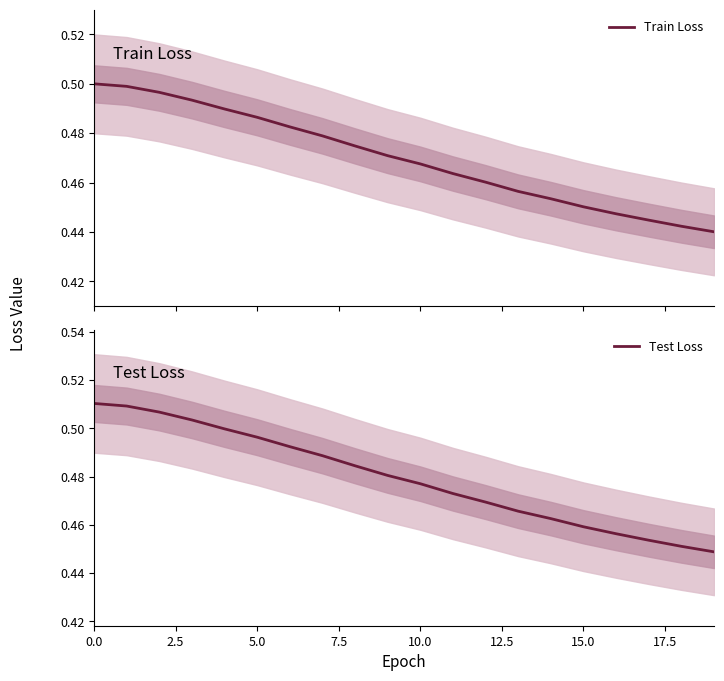

True or false: Train Loss and Test Loss cross at least once.

False